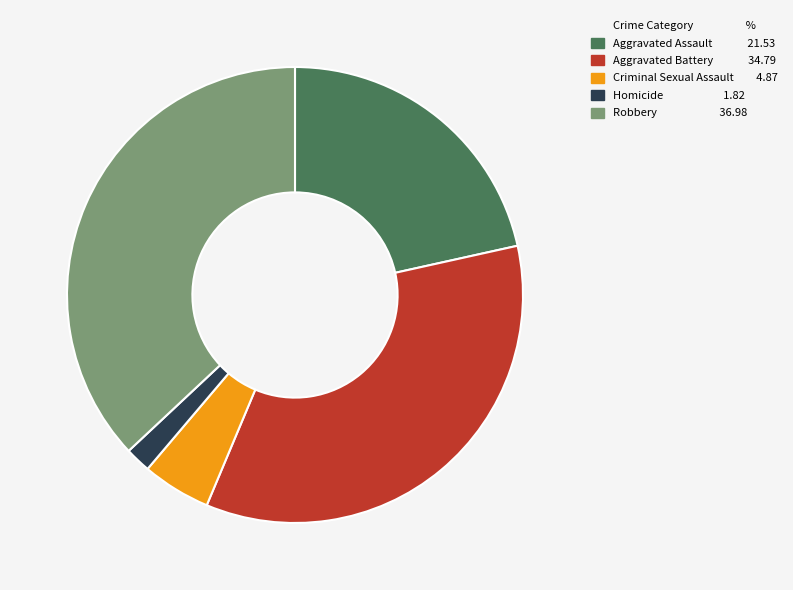

Which category has the biggest portion of the pie?

Robbery